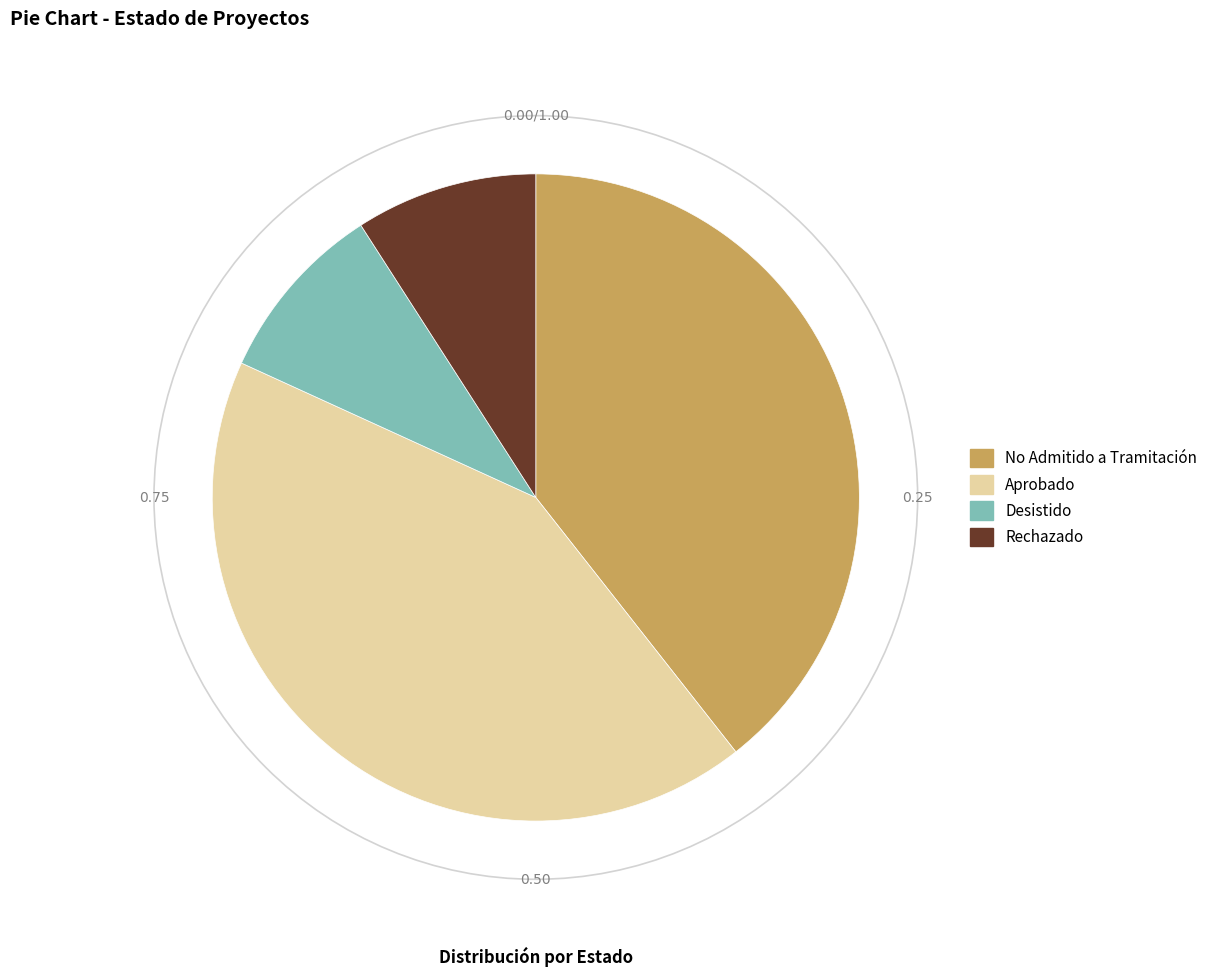

Is there a majority slice in this chart?

No